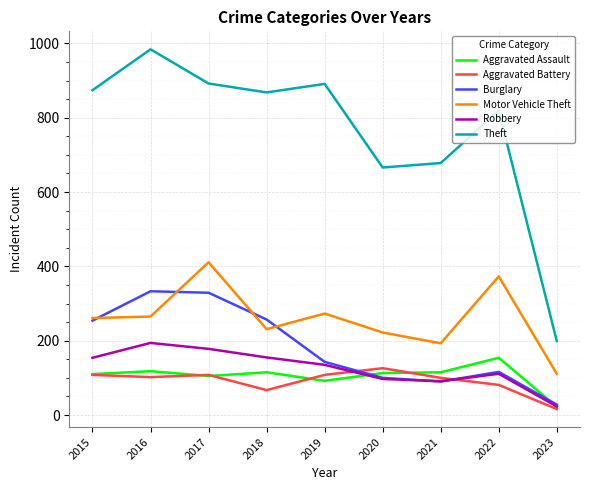

What is the total value across all series at 2022?

1654